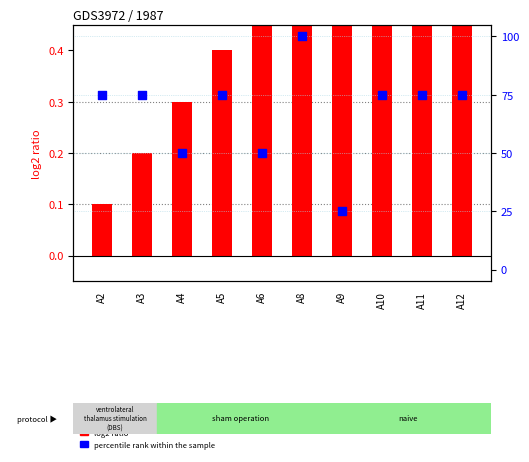

Which series reaches the maximum Y coordinate?

percentile rank within the sample